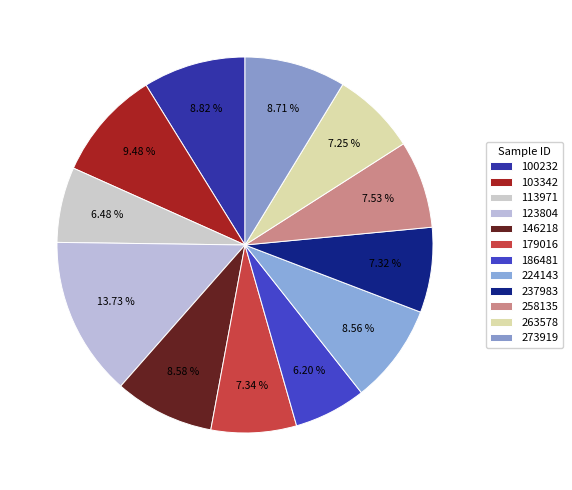

To the nearest percent, what portion does 186481 represent?

6%